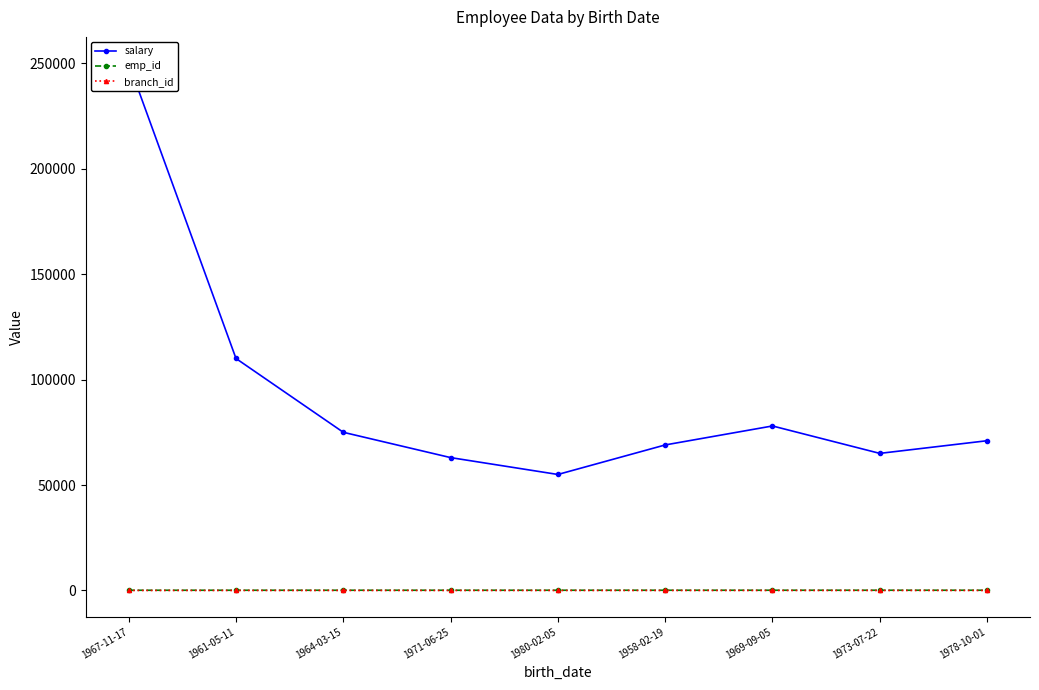

Is it true that salary equals 75000 at 1964-03-15?

True